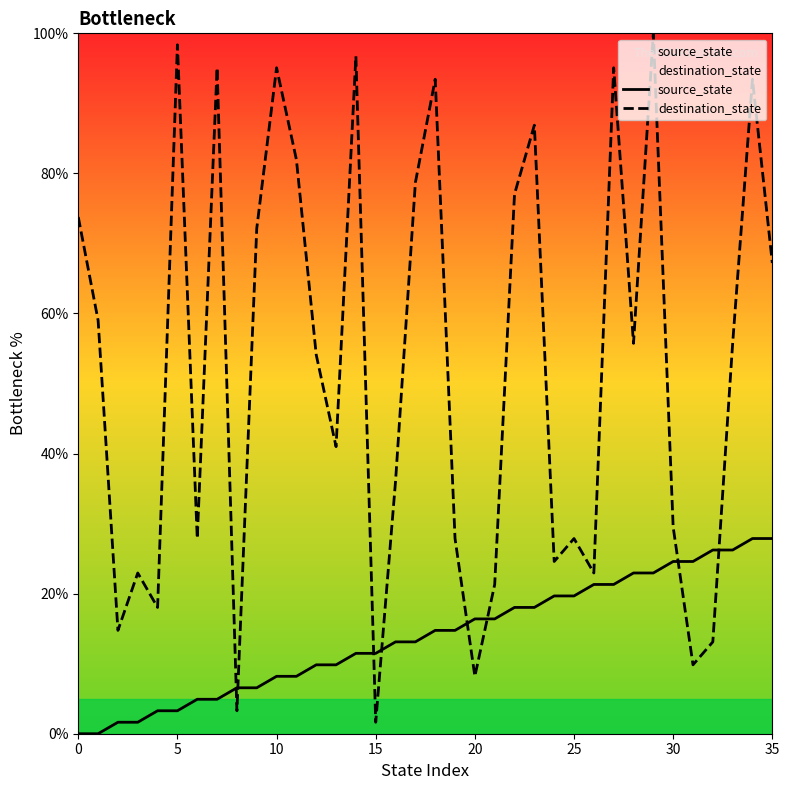

Which series has the largest total across all categories?

destination_state